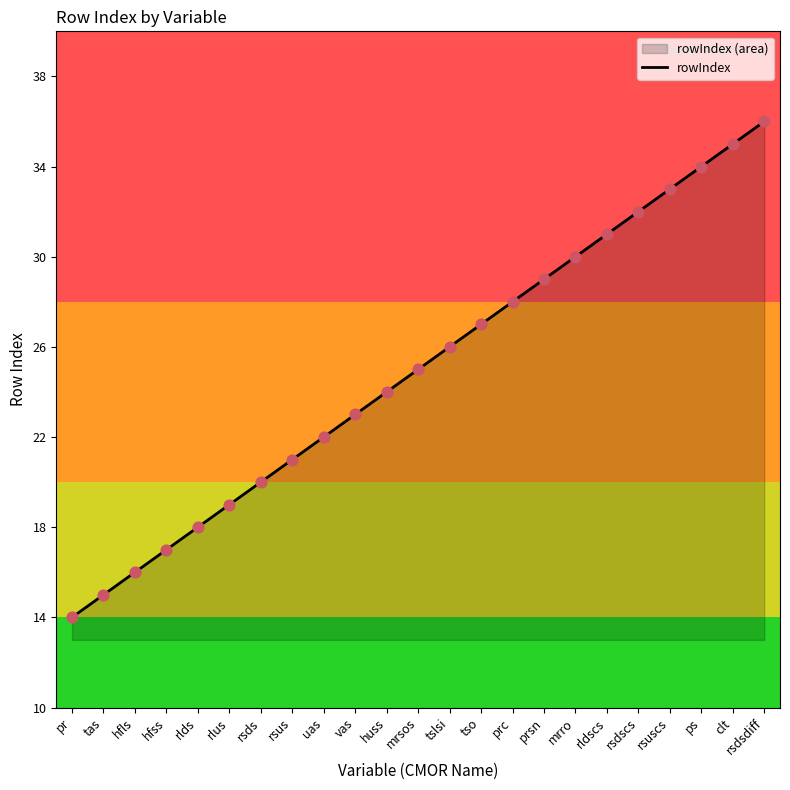

What is the change in value from rlds to rsdsdiff?

+18